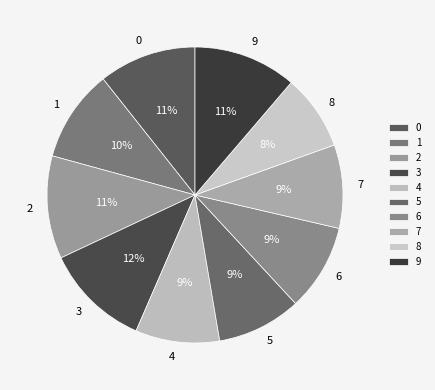

True or false: 8 accounts for 1% of the total.

False